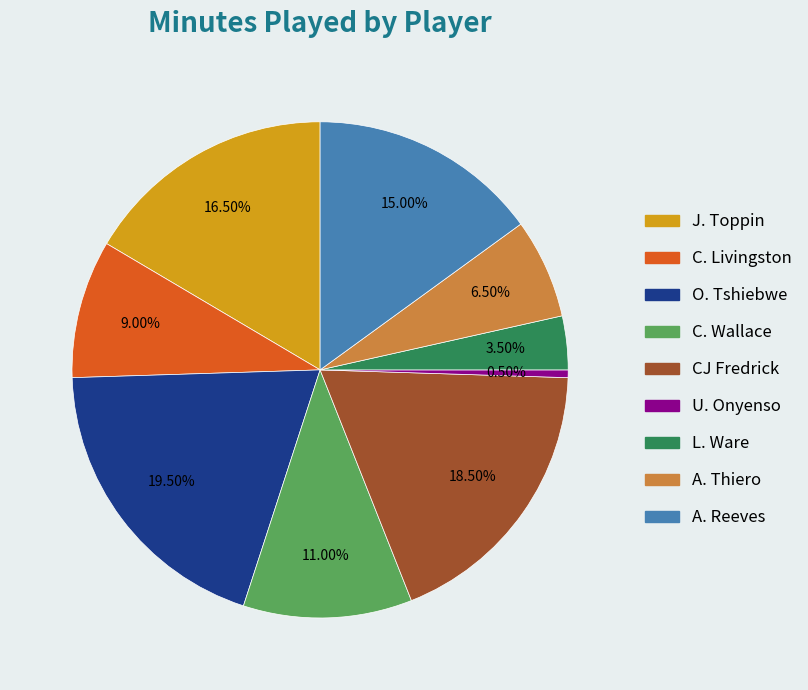

What is the total percentage of A. Thiero and C. Livingston?

15.5%